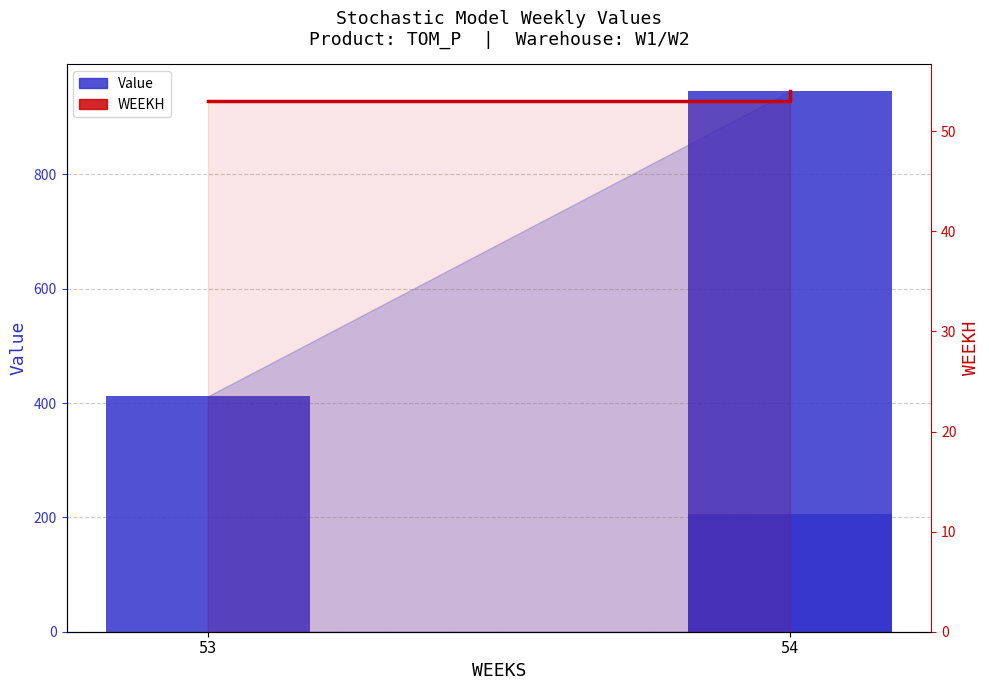

Approximately how many times larger is the value at 54 compared to 53?

1.0